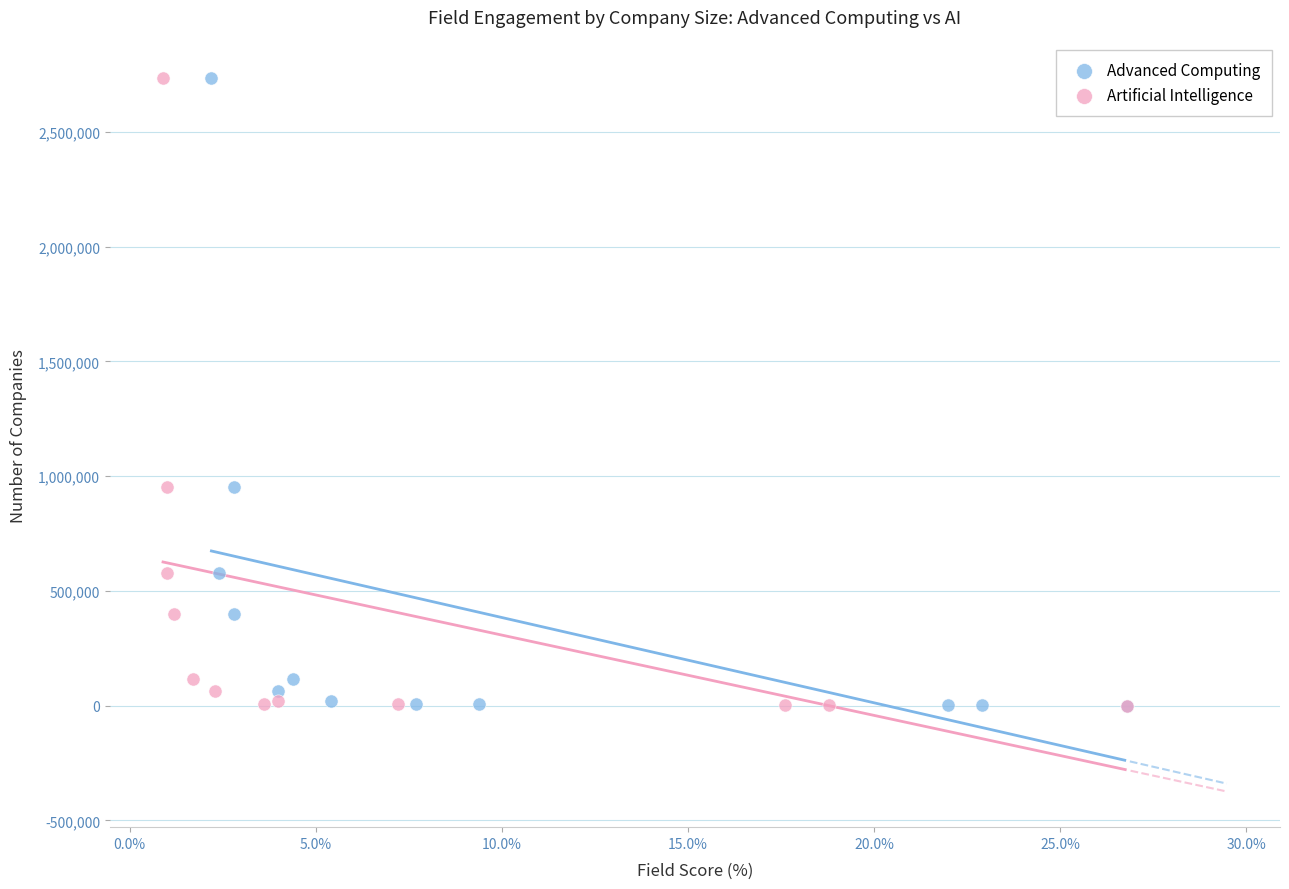

What are all the series names shown in the legend?

Advanced Computing, Artificial Intelligence